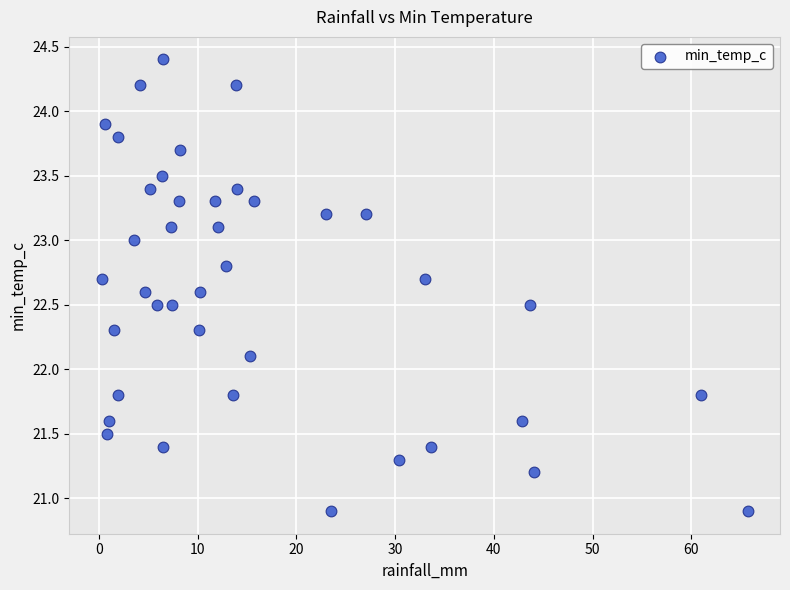

What Y value in the scatter plot is closest to 22?

22.1